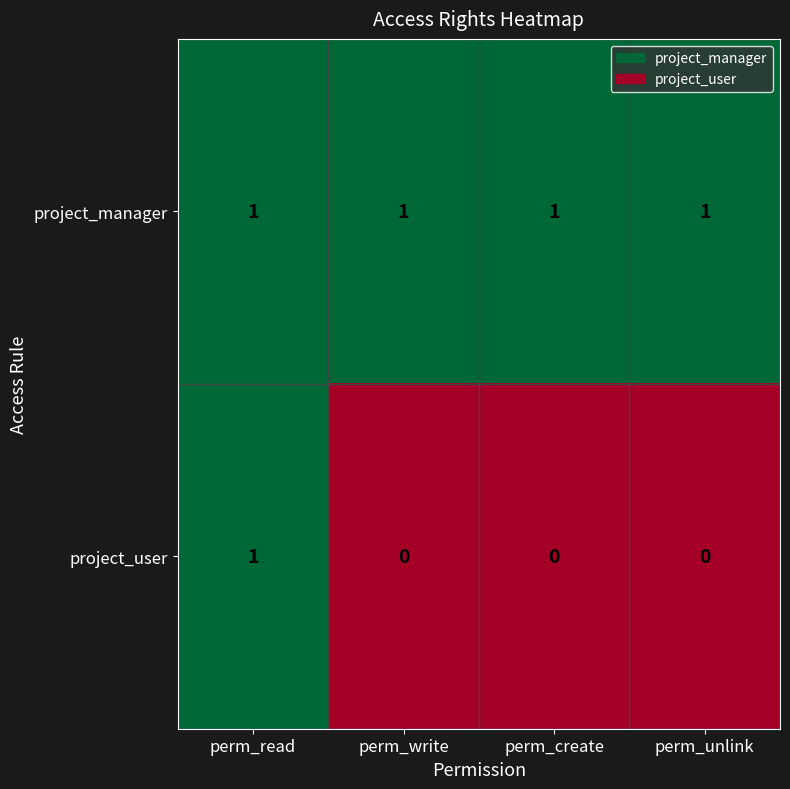

At how many categories does at least one series exceed 0?

4